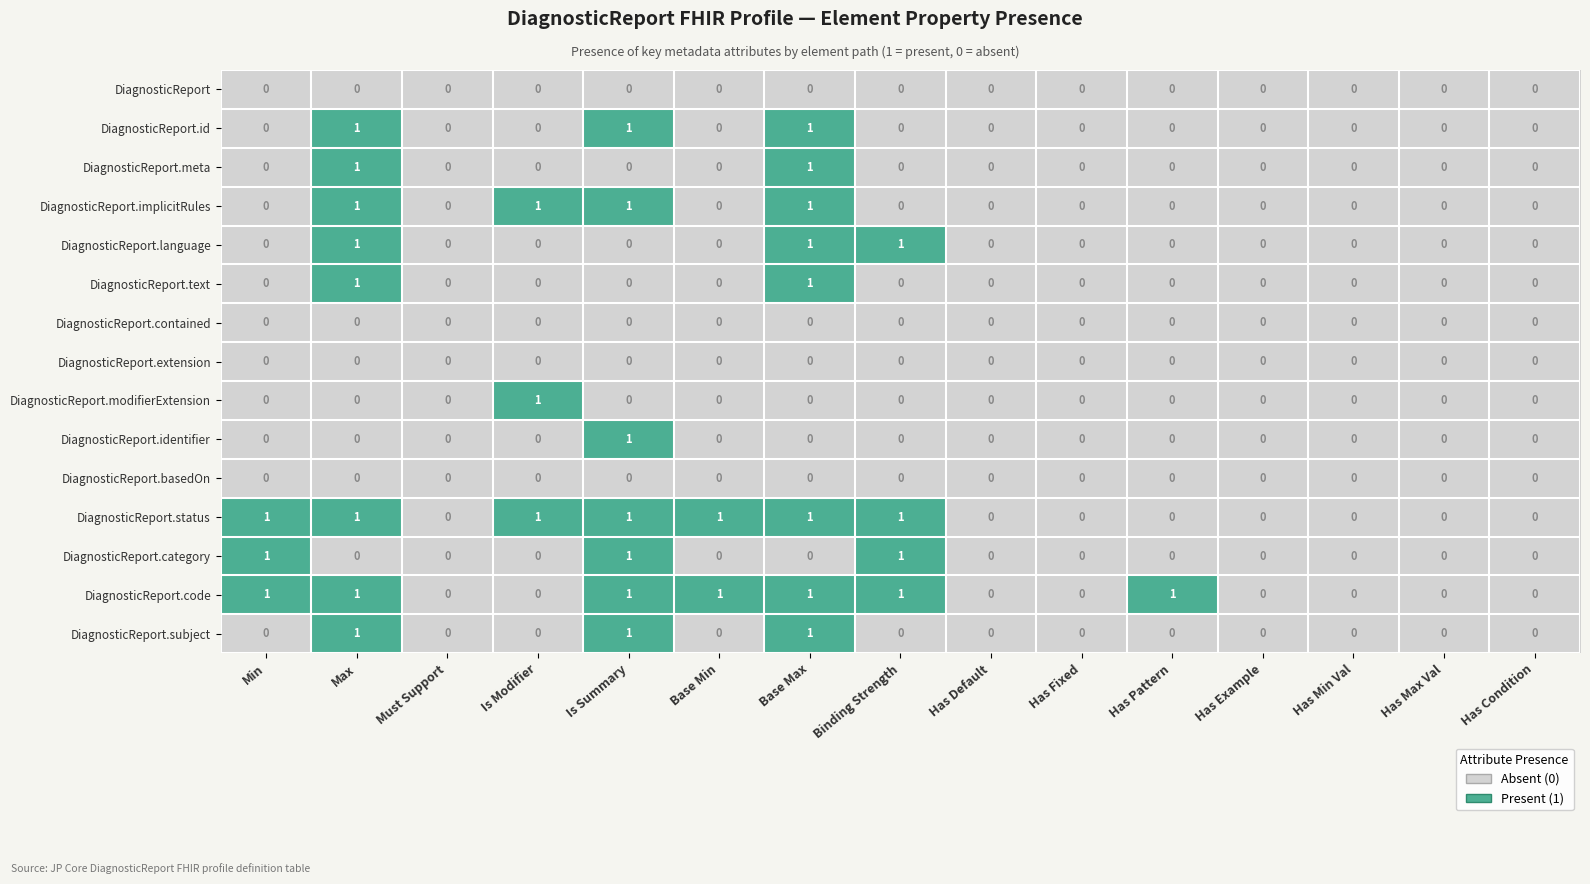

The DiagnosticReport.implicitRules series shows 0 at Has Max Val. True or false?

True